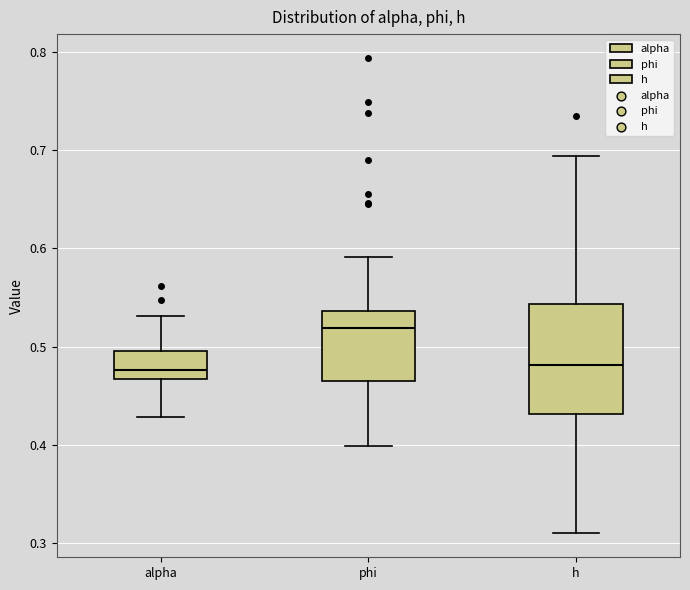

Reading left to right, read every box against the y-axis: the position of its median line, the range the box covers, and the ends of its whiskers. The values are not printed on the chart, so give them approximately, as read against the axis.

alpha: median 0.48, box 0.47 to 0.50, whiskers 0.43 to 0.53
phi: median 0.52, box 0.47 to 0.54, whiskers 0.40 to 0.59
h: median 0.48, box 0.43 to 0.54, whiskers 0.31 to 0.69